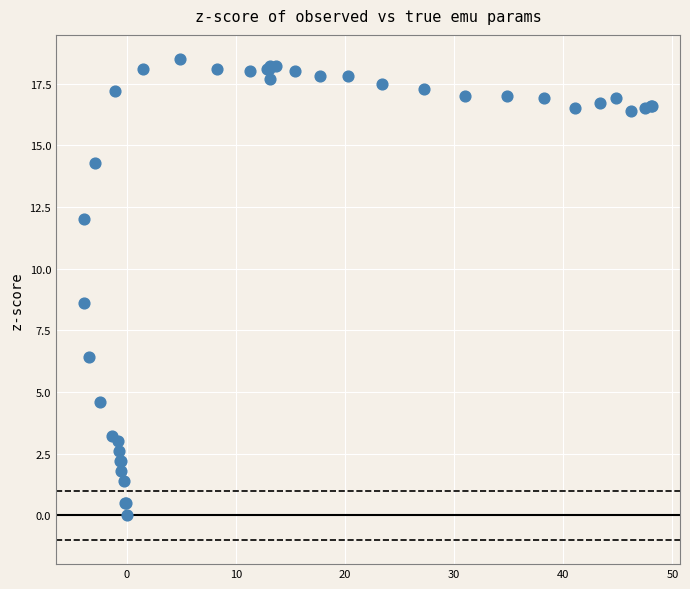

What Y value in the scatter plot is closest to 9?

8.6